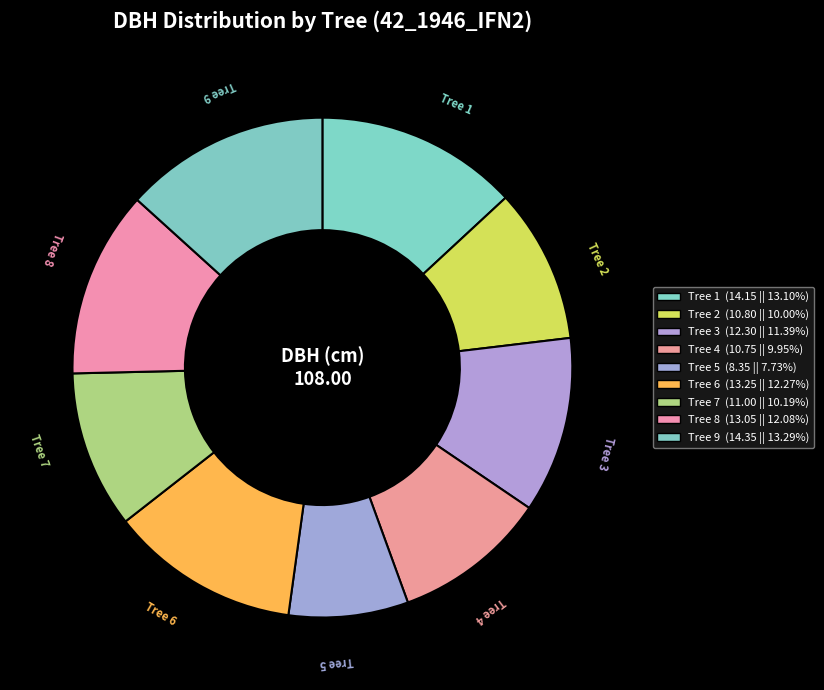

Which category has the smallest portion of the pie?

42_1946_5_IFN2